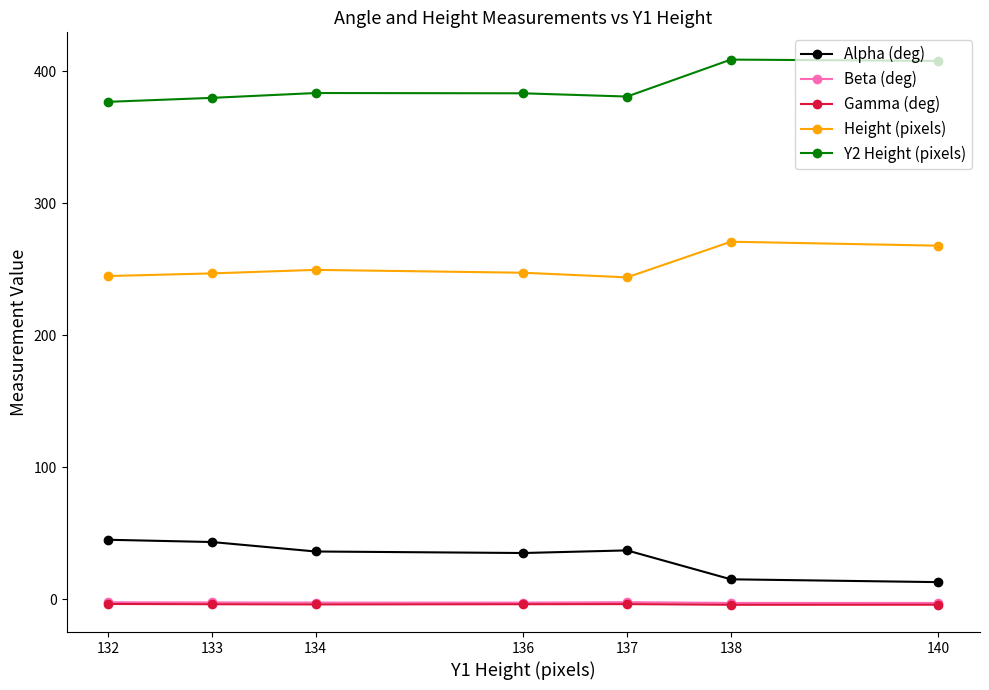

True or false: Gamma (deg) and Height (pixels) cross at least once.

False